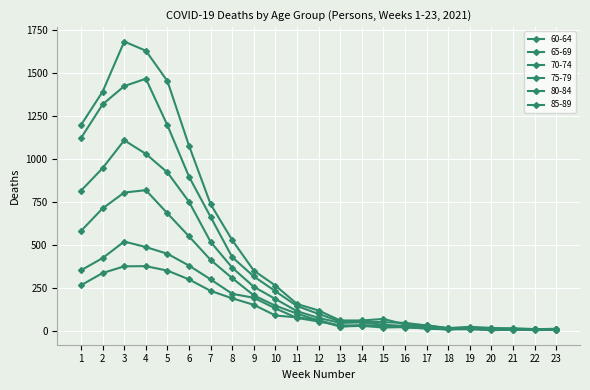

Is it true that 70-74 equals 102 at 11?

True